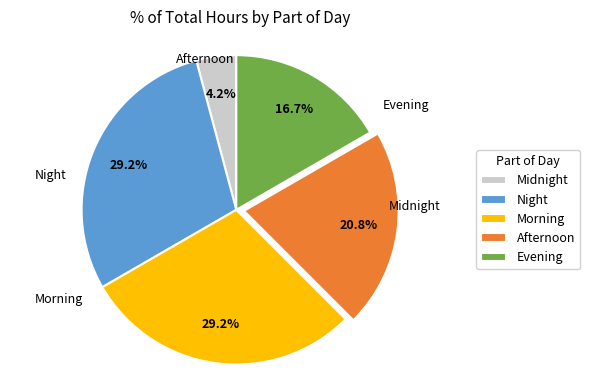

To the nearest percent, what is the difference between the largest and smallest slice percentages?

25%